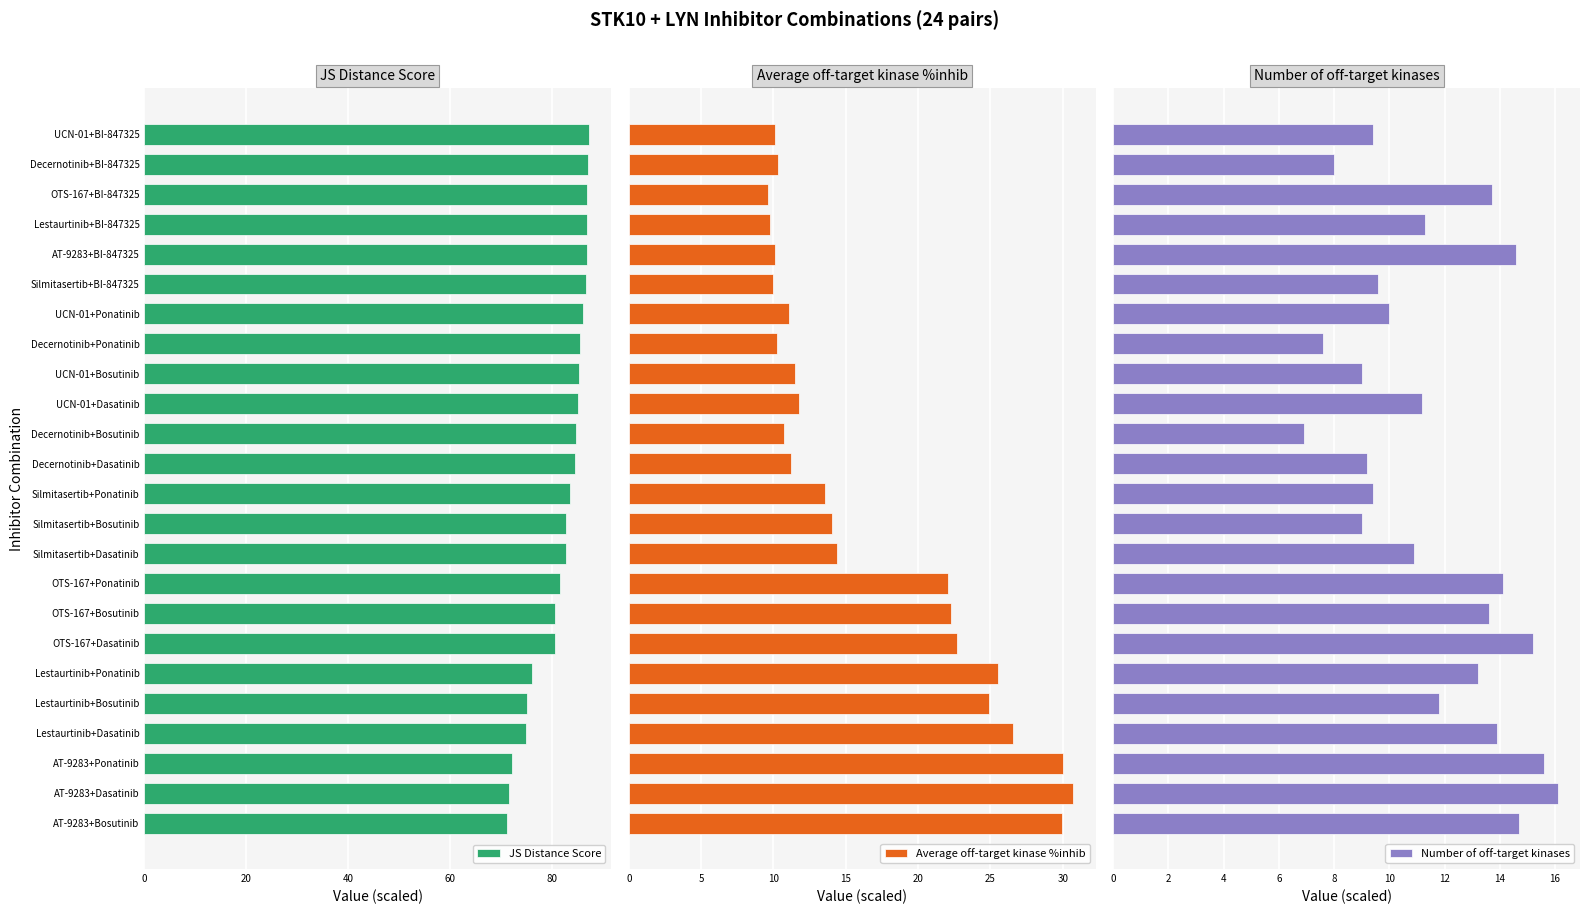

Which series has the largest total across all categories?

JS Distance Score